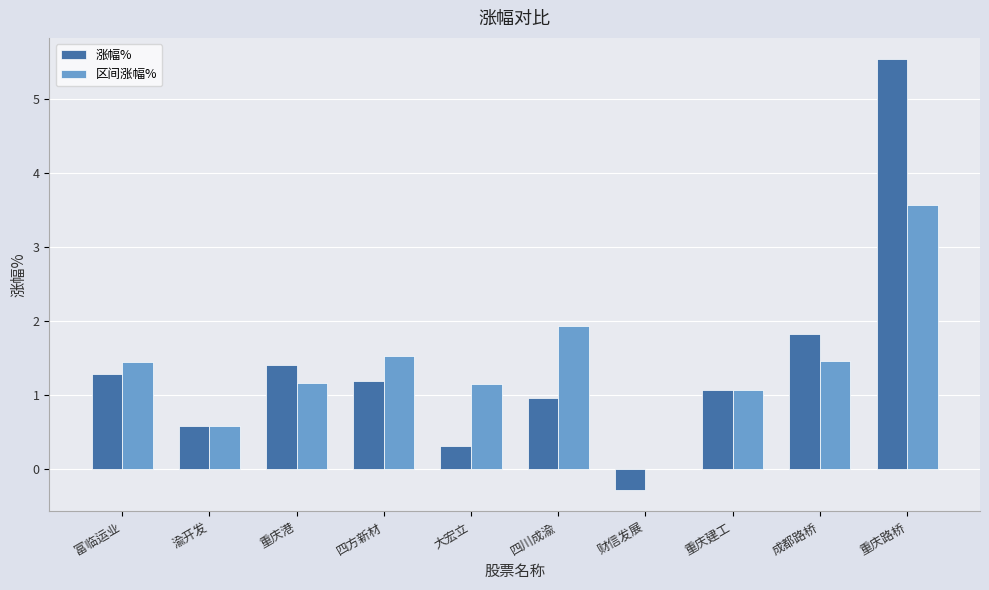

What is the maximum value shown in the chart?

5.5